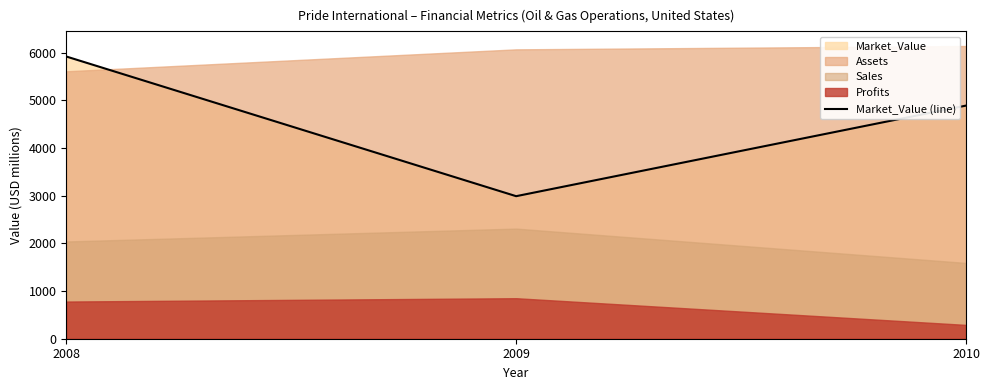

List the labels in order of value, smallest first.

2009, 2010, 2008